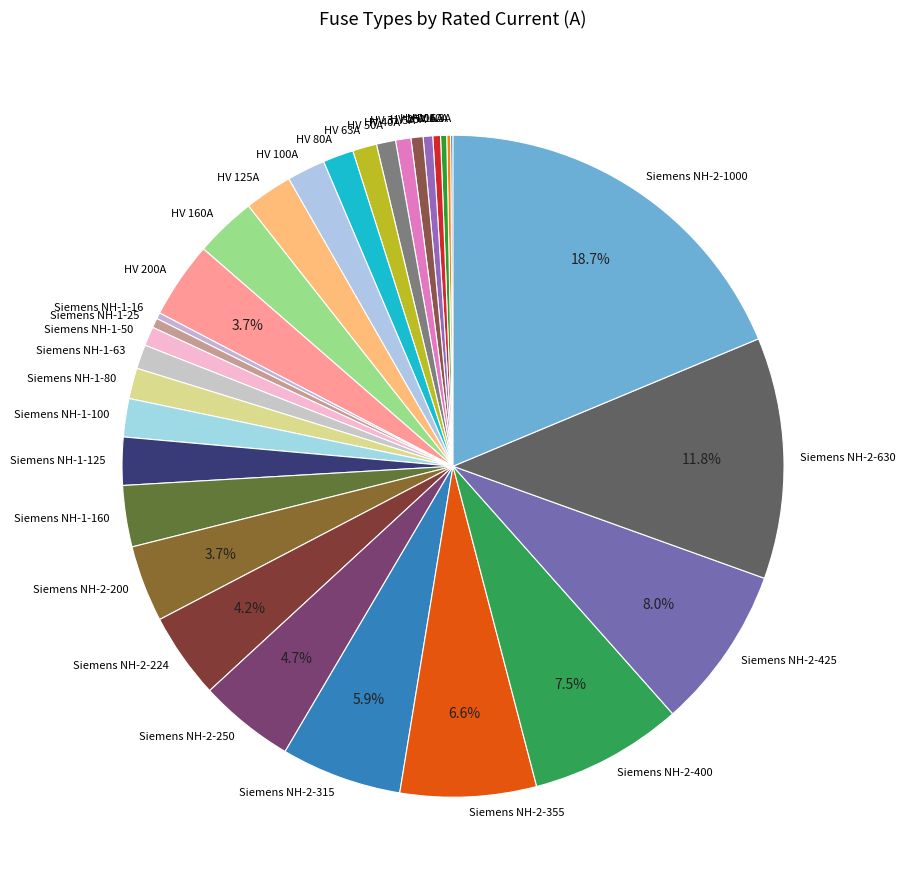

Which slice is the largest?

Siemens NH-2-1000